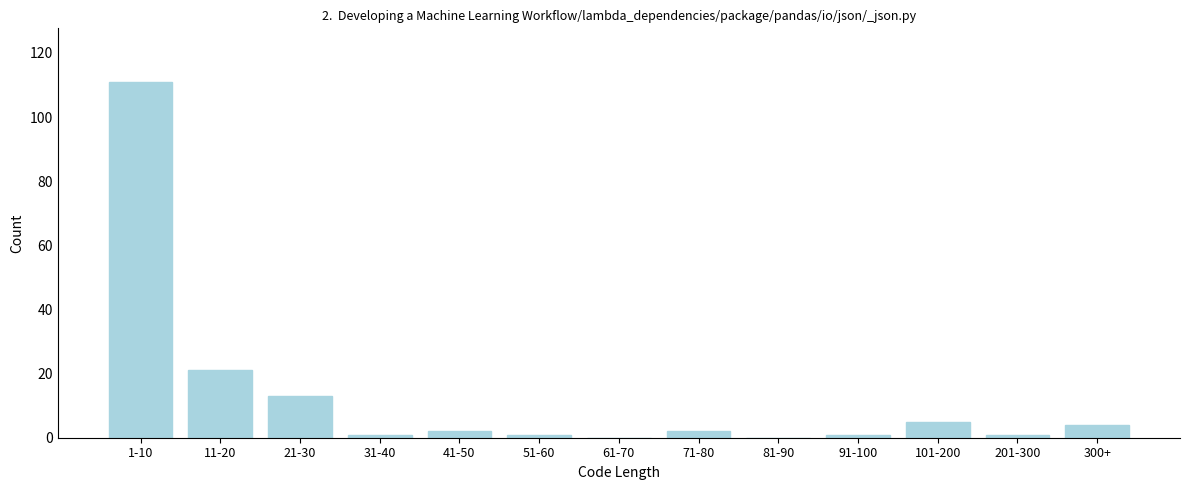

Reading left to right, list all the values displayed in this chart.

1-10=111	11-20=21	21-30=13	31-40=1	41-50=2	51-60=1	61-70=0	71-80=2	81-90=0	91-100=1	101-200=5	201-300=1	300+=4